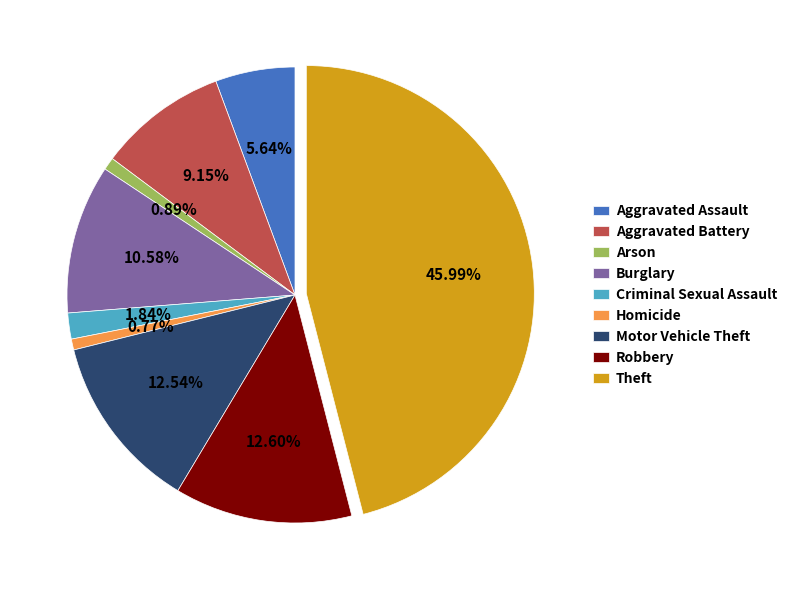

To the nearest percent, what is the difference between the largest and smallest slice percentages?

45%